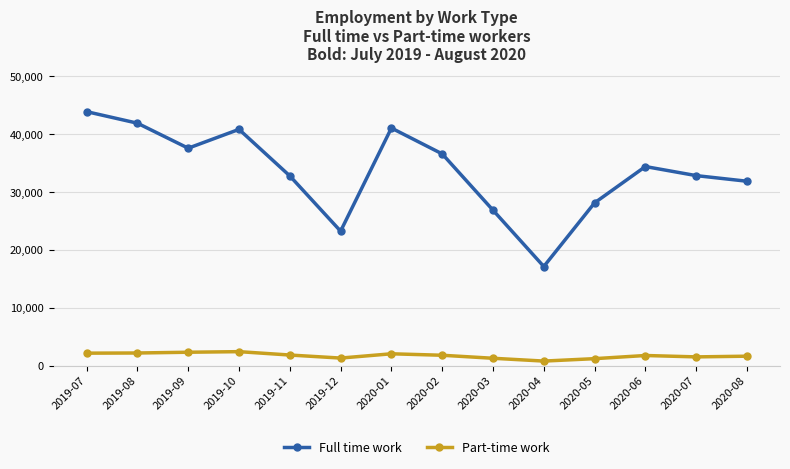

What is the difference between the Full time work values at 2020-03 and 2020-07?

5978